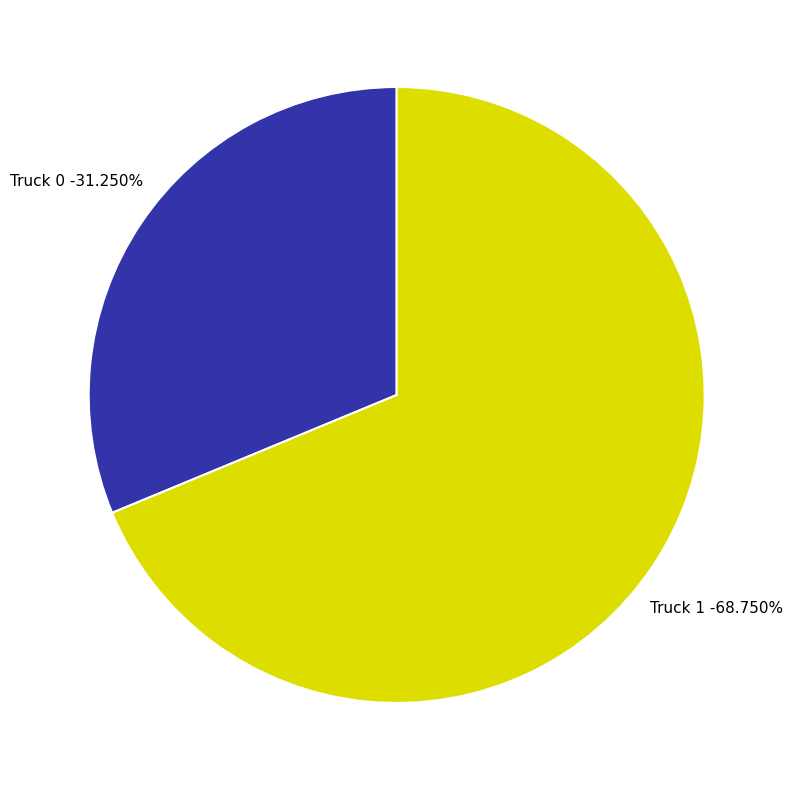

To the nearest percent, what percentage of the pie is Truck 0?

31%